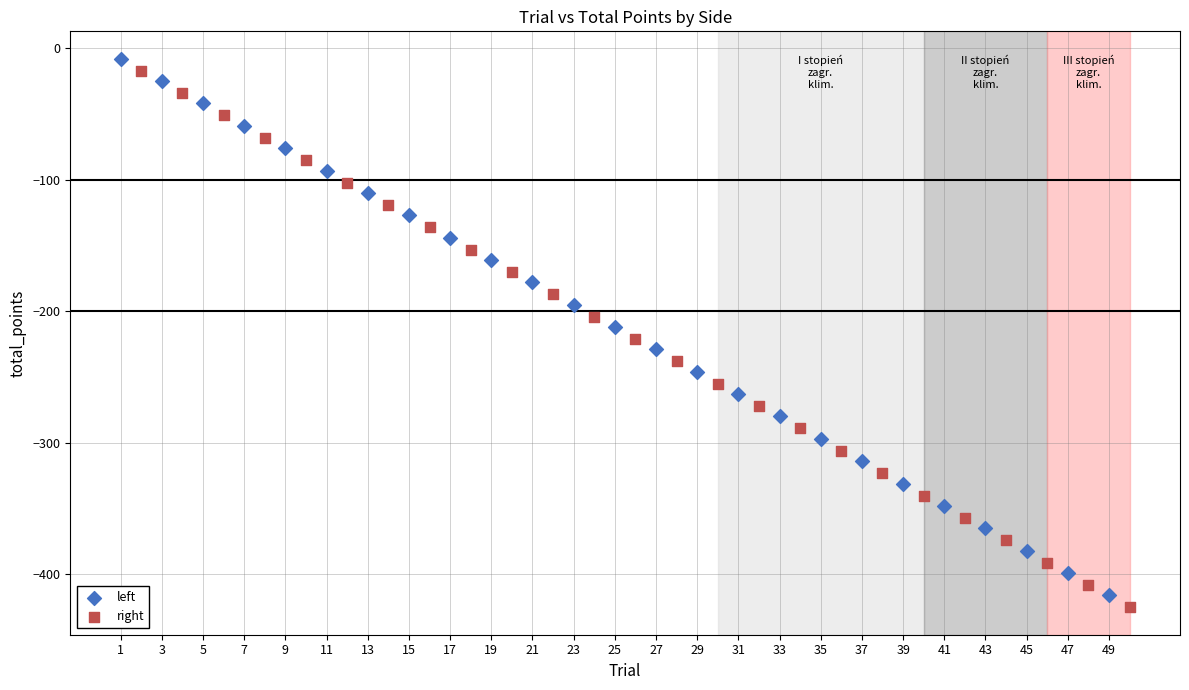

Which series contains the lowest Y value?

right